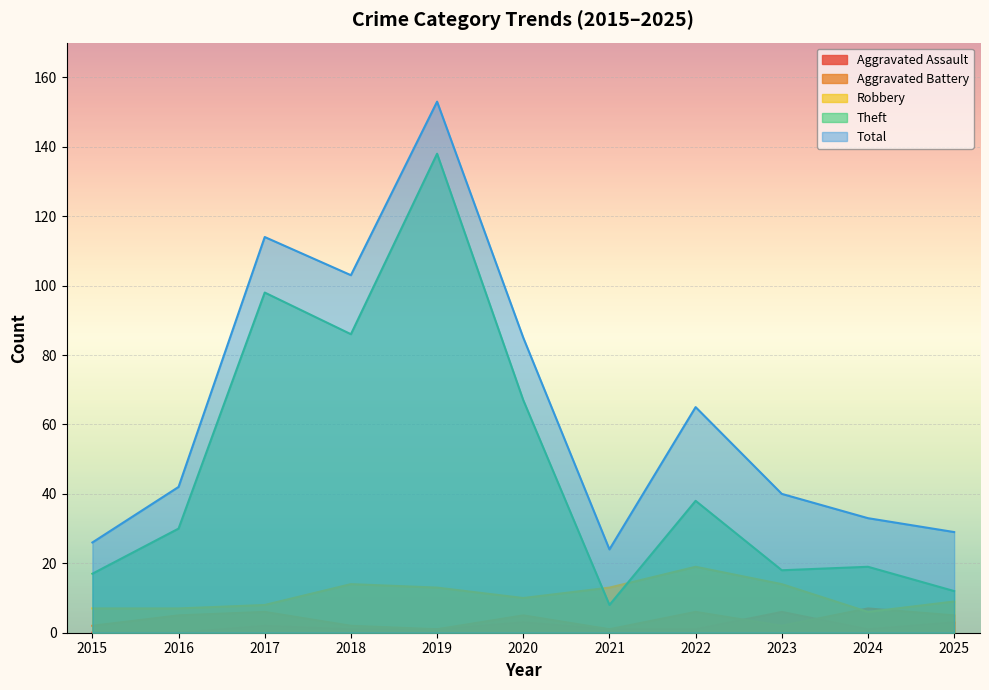

Count the number of data series in this chart.

5